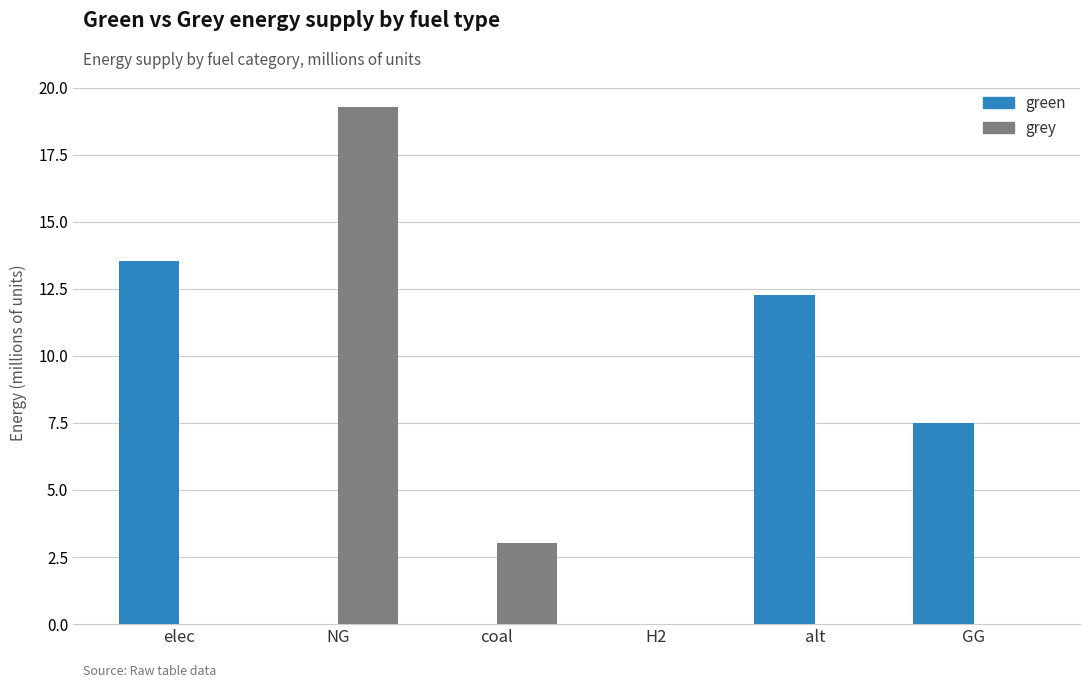

Are the bars horizontal?

No